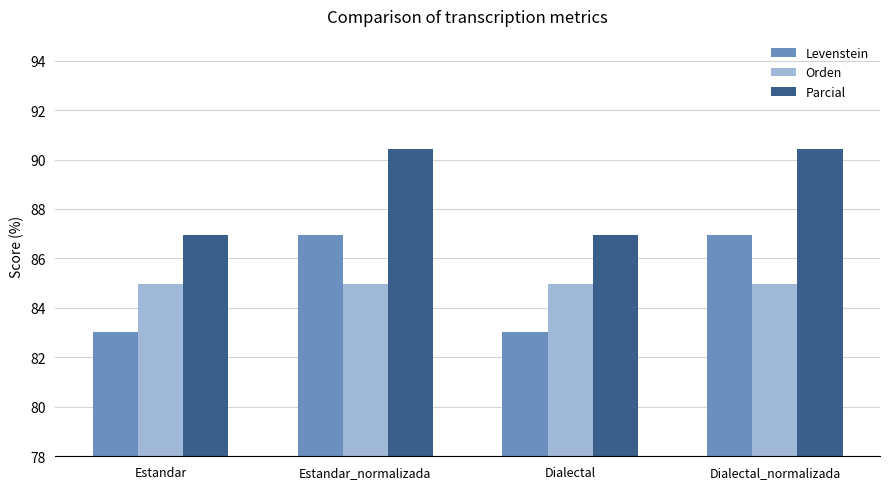

The Orden series shows 85.0 at Estandar. True or false?

True